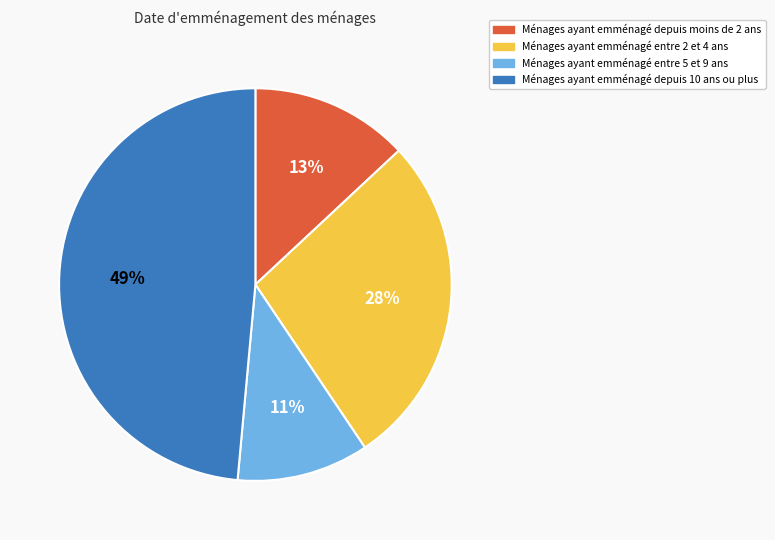

Does any single category account for the majority?

No